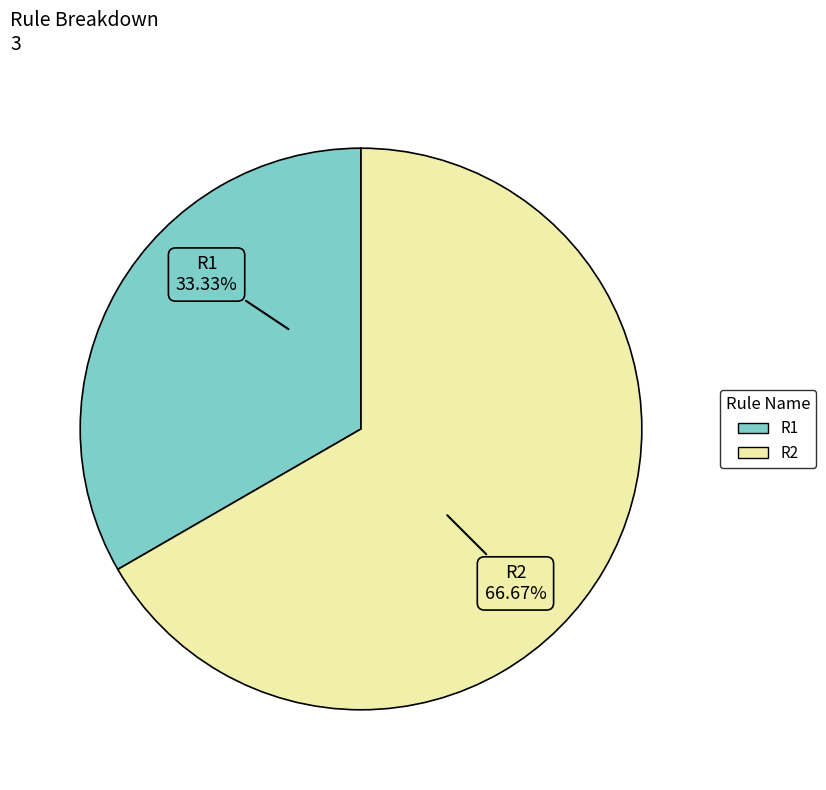

Between R1 and R2, which is larger?

R2